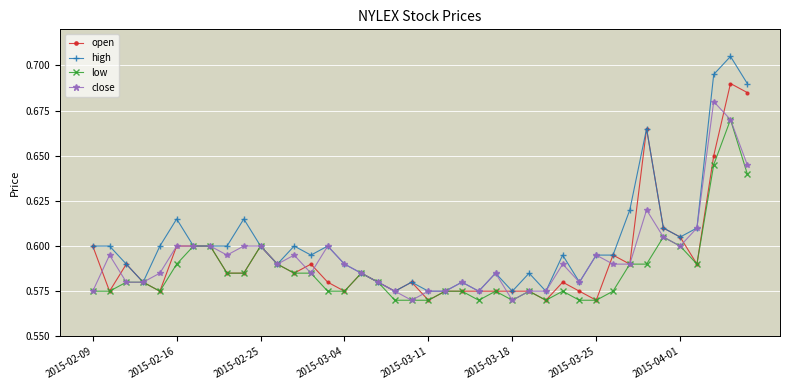

Which series has the widest spread of values?

high